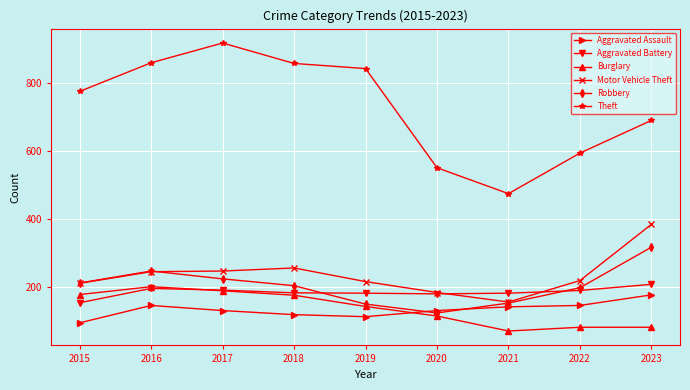

What is the lowest value of the Aggravated Battery series?

154